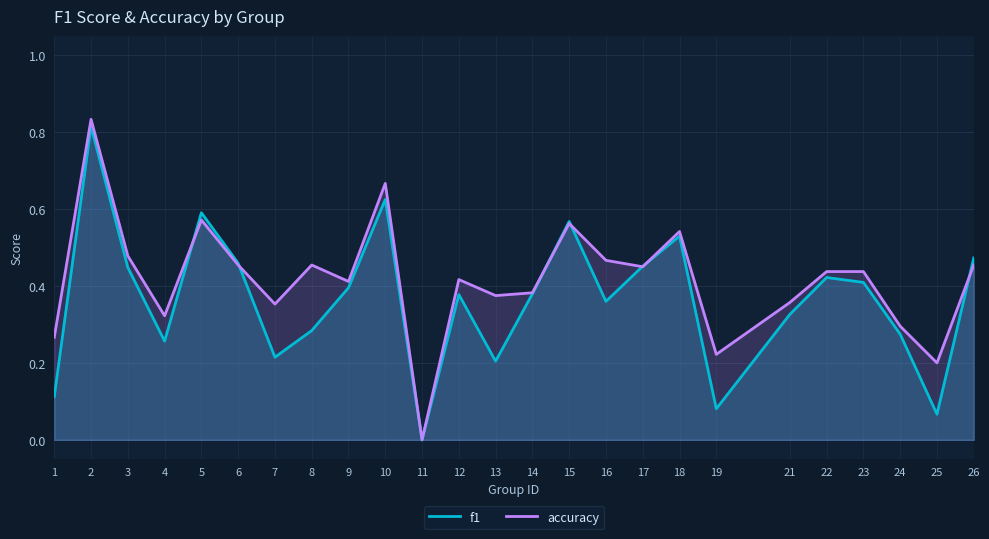

True or false: f1 has a value of 0.4 at 10.

False